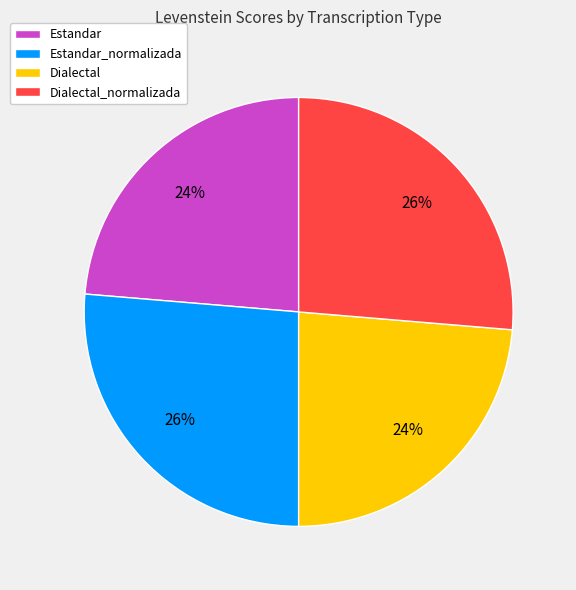

What percentage is the Dialectal slice, to the nearest percent?

24%